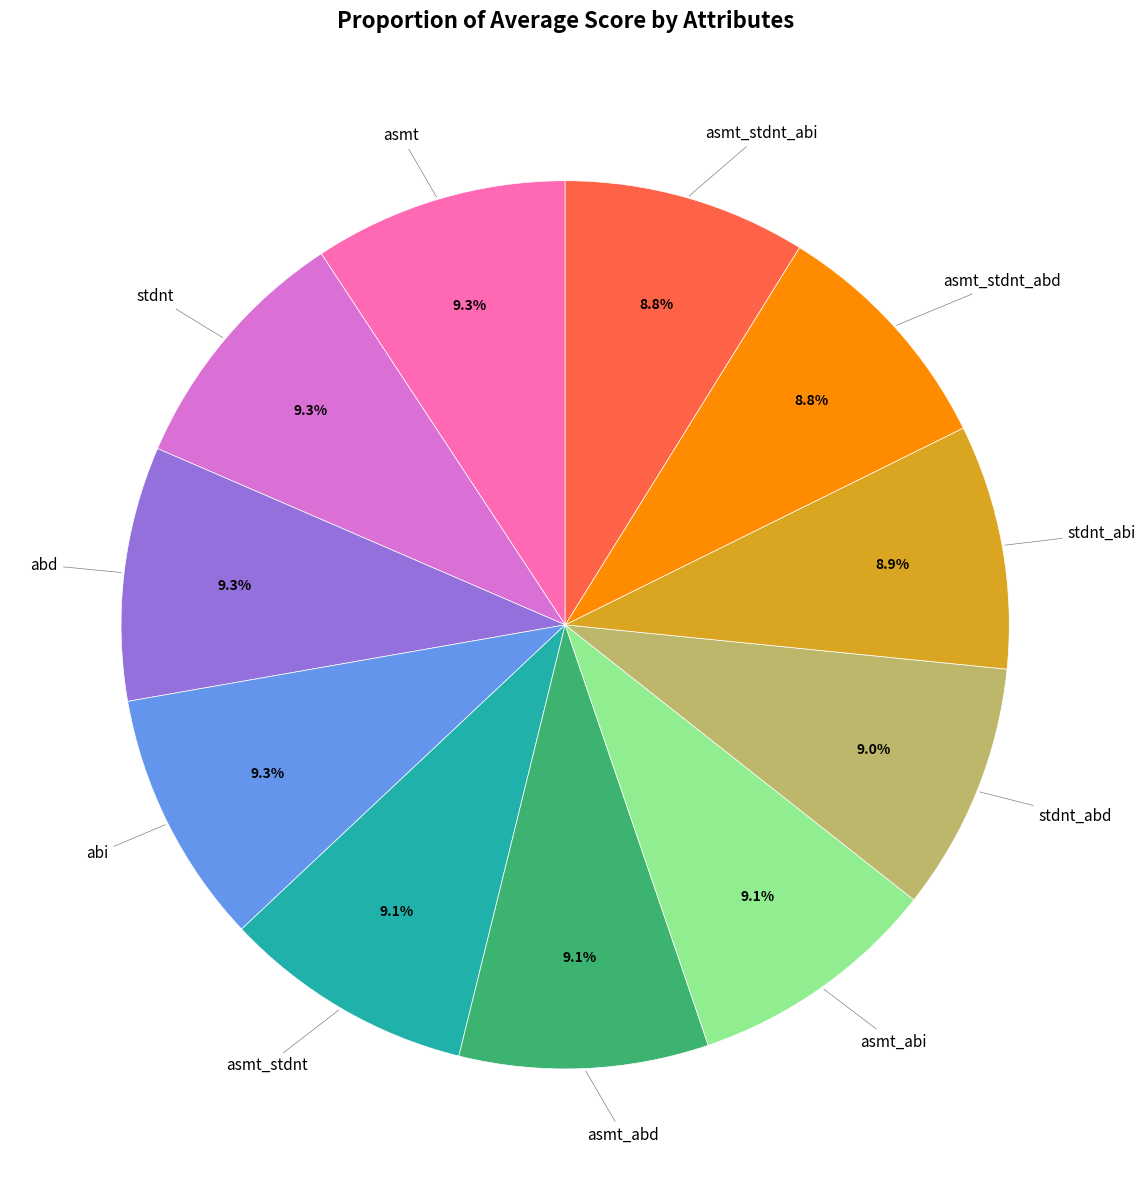

Does any single category account for the majority?

No